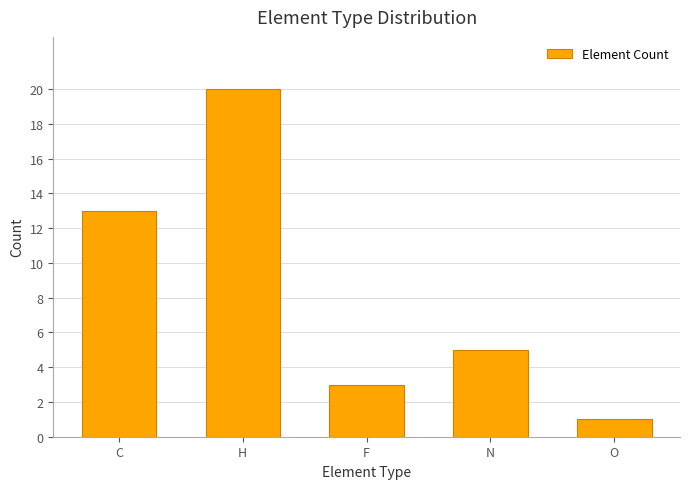

Which has a higher value, C or N?

C